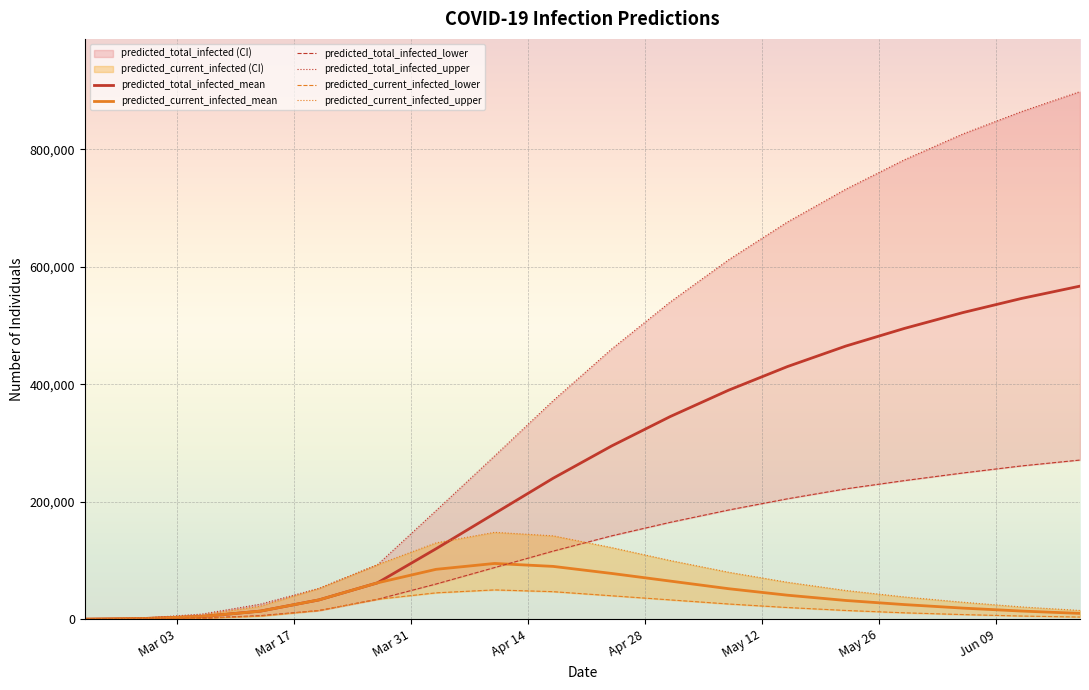

Is it true that predicted_current_infected_lower equals 30 at Mar 03?

False